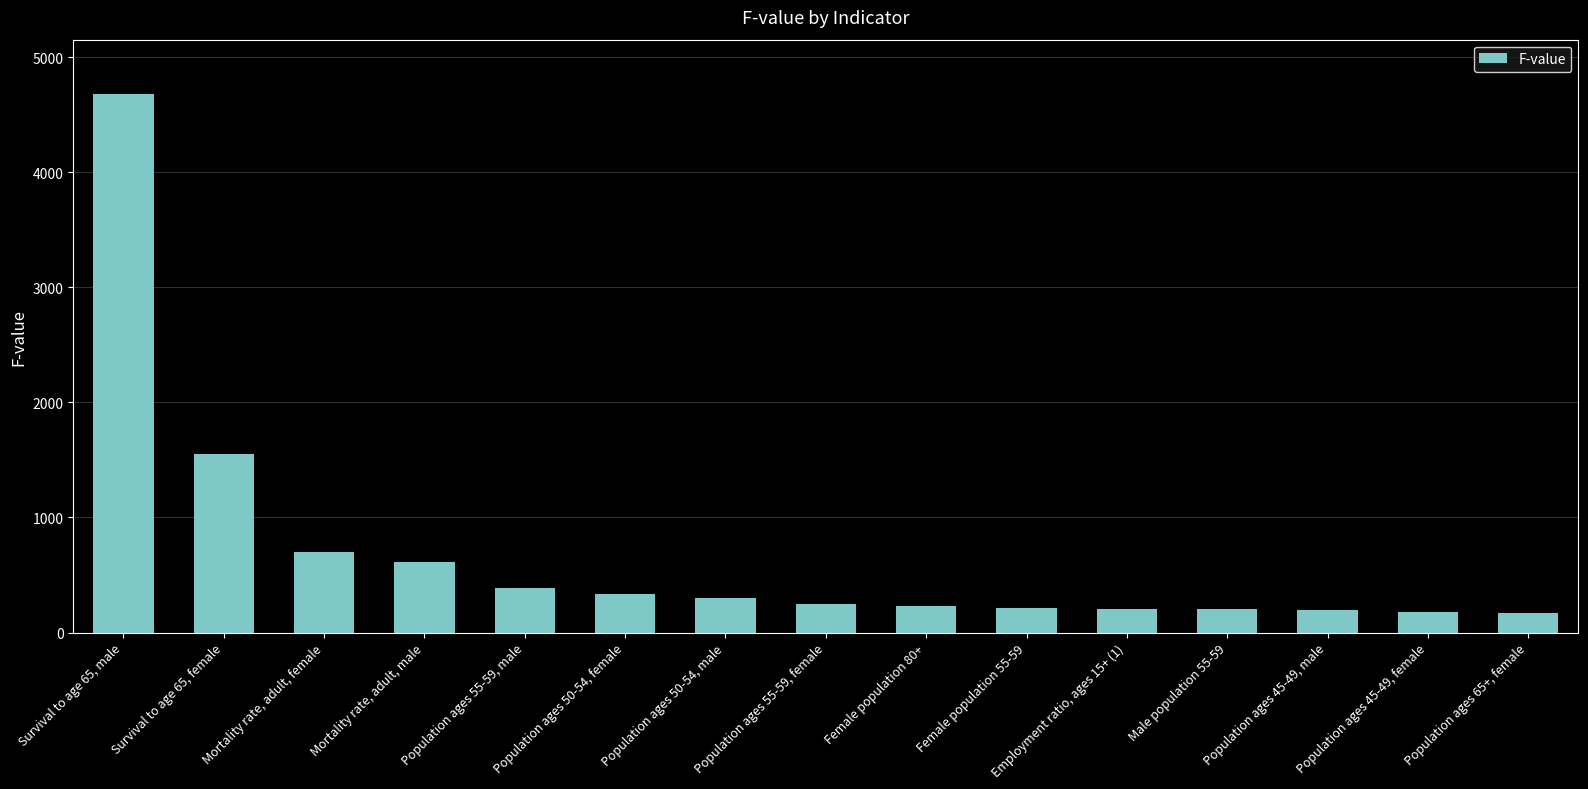

What is the sum of all values?

10225.9